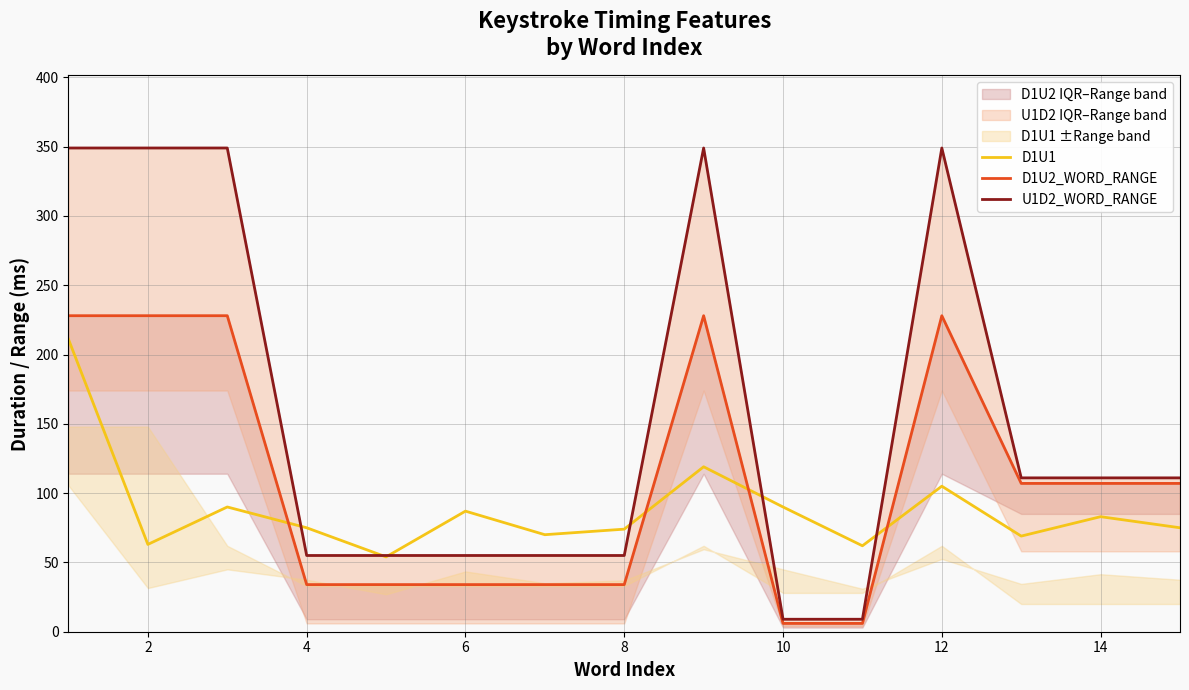

List the series in order of their overall mean, highest first.

U1D2_WORD_RANGE, D1U2_WORD_RANGE, D1U1